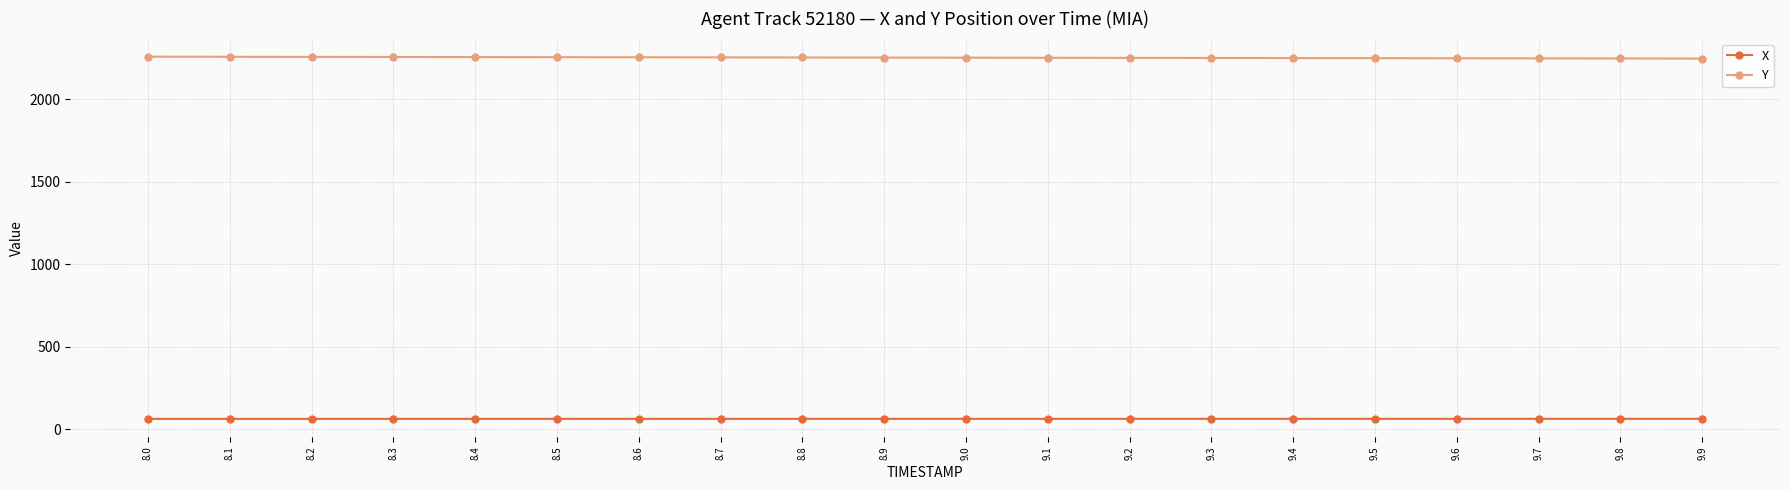

List the series in order of their peak value, highest first.

Y, X